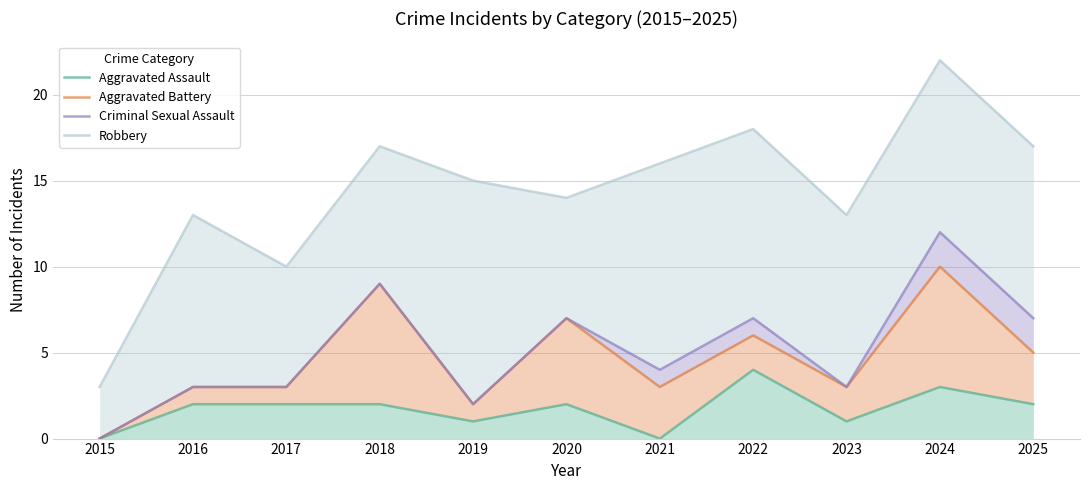

What are all the series names shown in the legend?

Aggravated Assault, Aggravated Battery, Criminal Sexual Assault, Robbery